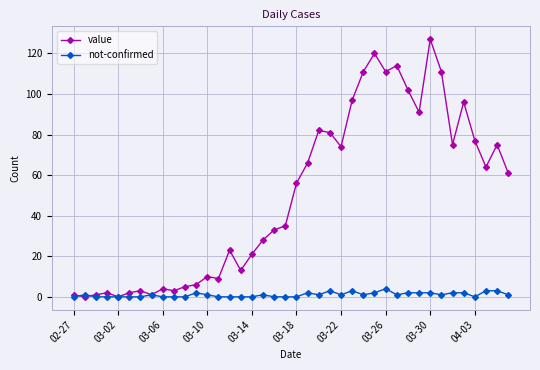

What is the difference between the maximum and minimum values in the not-confirmed series?

4